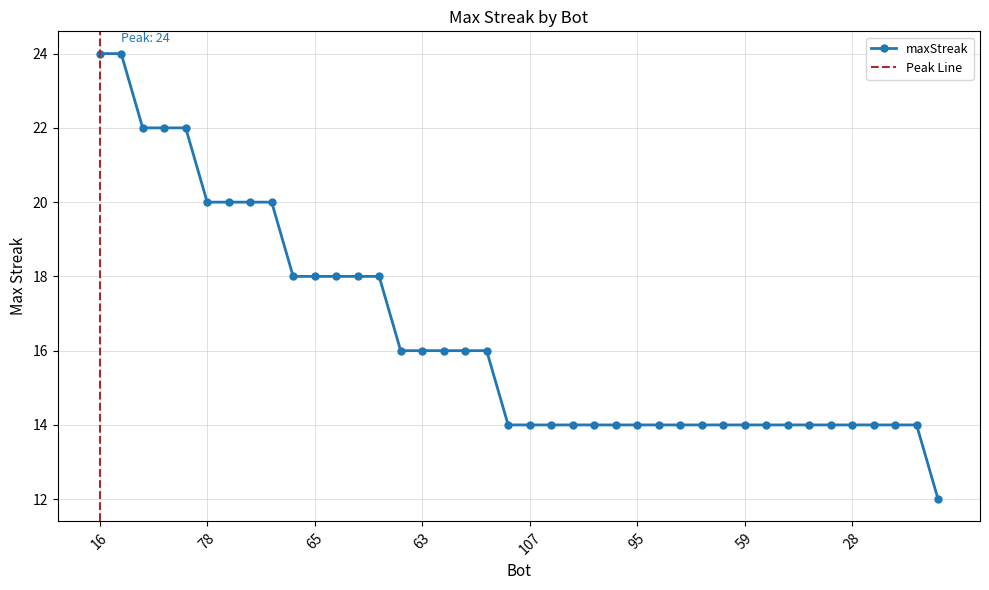

The chart shows a value of 33 at 3. True or false?

False